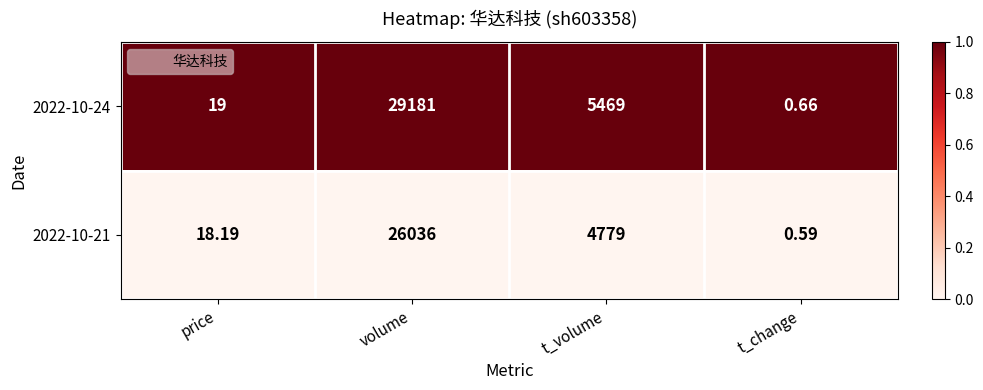

At how many categories does at least one series exceed 0?

4